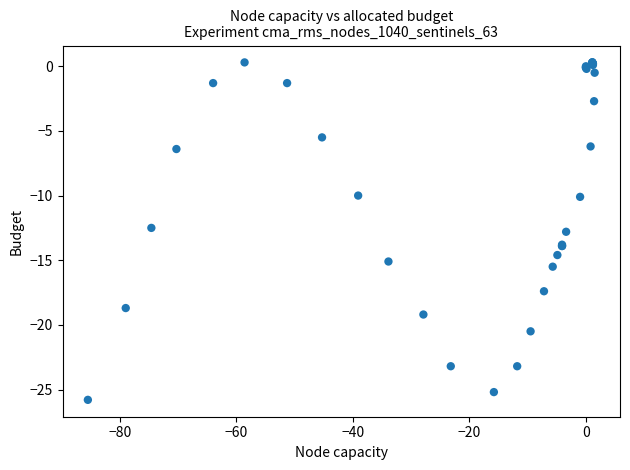

What Y value in the scatter plot is closest to -12?

-12.5